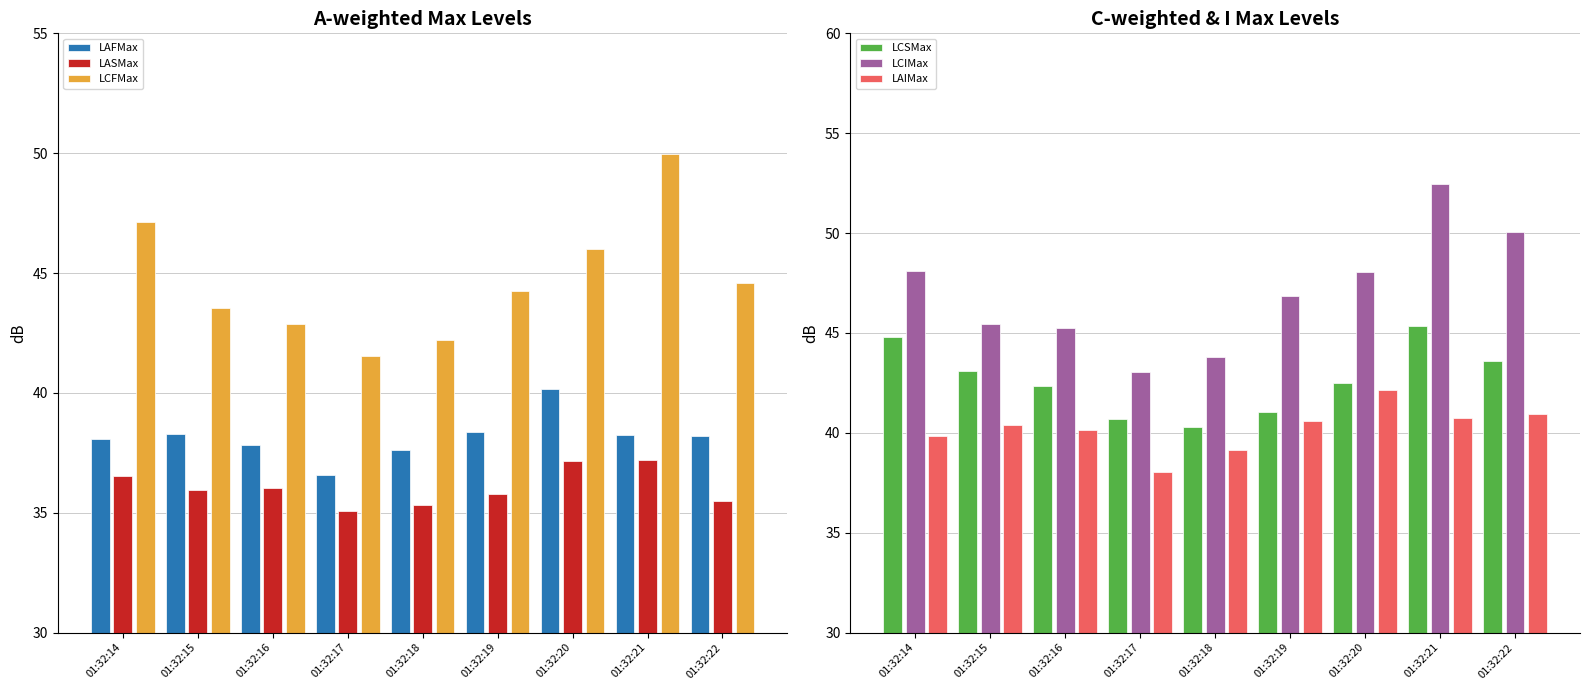

What is the maximum value shown in the chart?

52.5